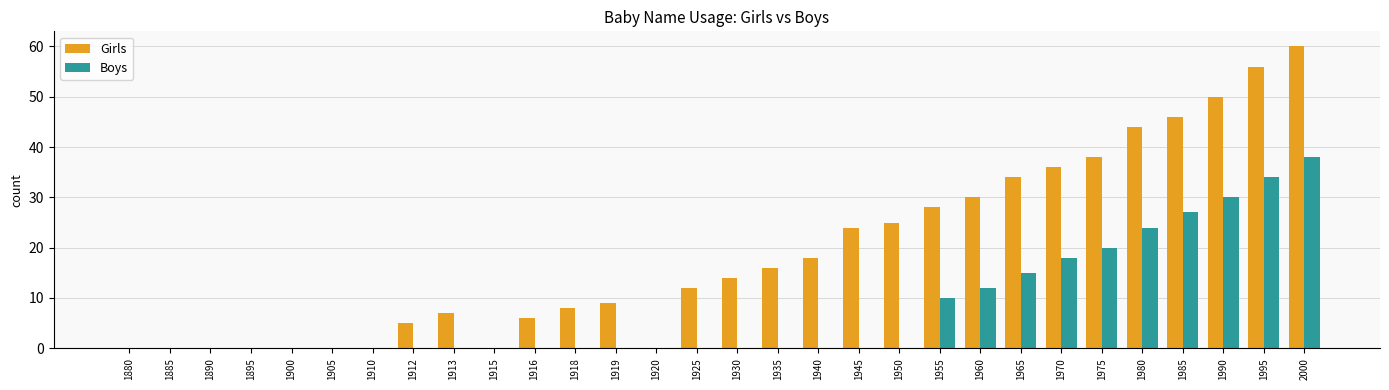

What are all the series names shown in the legend?

Girls, Boys